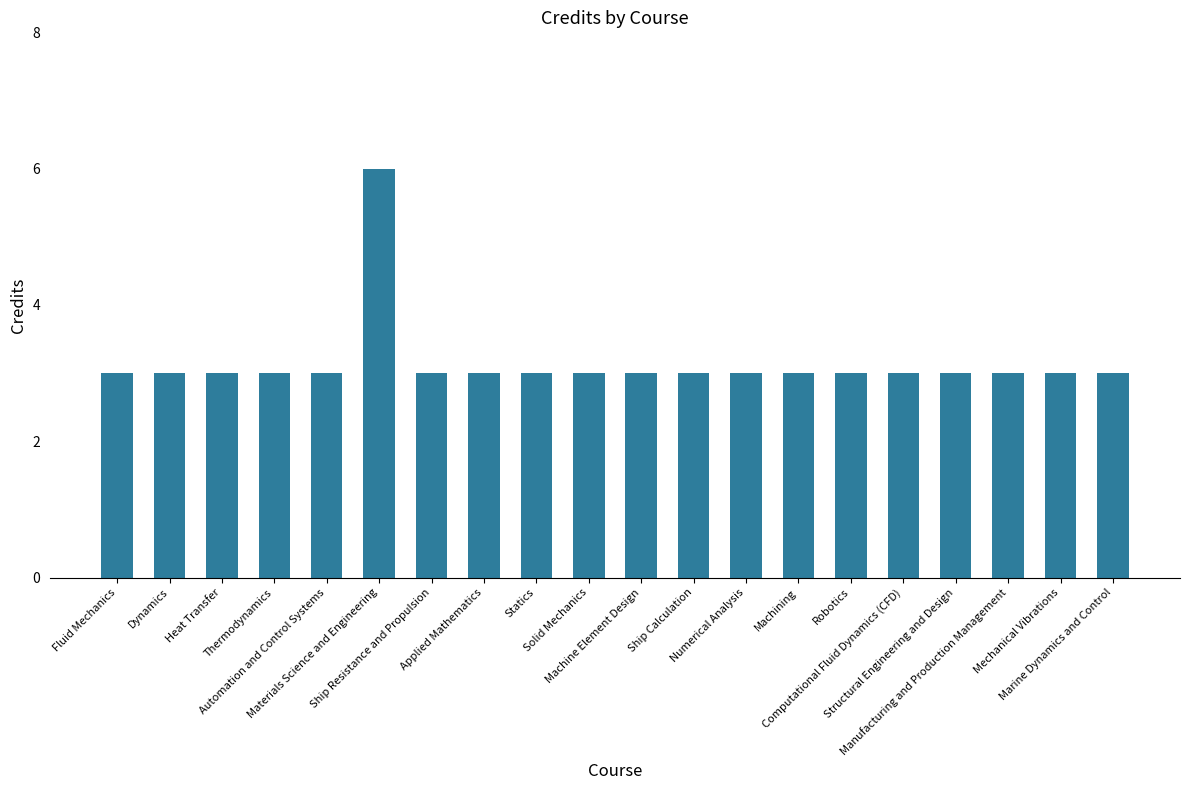

Reading left to right, transcribe all the data shown in this chart.

Fluid Mechanics=3	Dynamics=3	Heat Transfer=3	Thermodynamics=3	Automation and Control Systems=3	Materials Science and Engineering=6	Ship Resistance and Propulsion=3	Applied Mathematics=3	Statics=3	Solid Mechanics=3	Machine Element Design=3	Ship Calculation=3	Numerical Analysis=3	Machining=3	Robotics=3	Computational Fluid Dynamics (CFD)=3	Structural Engineering and Design=3	Manufacturing and Production Management=3	Mechanical Vibrations=3	Marine Dynamics and Control=3